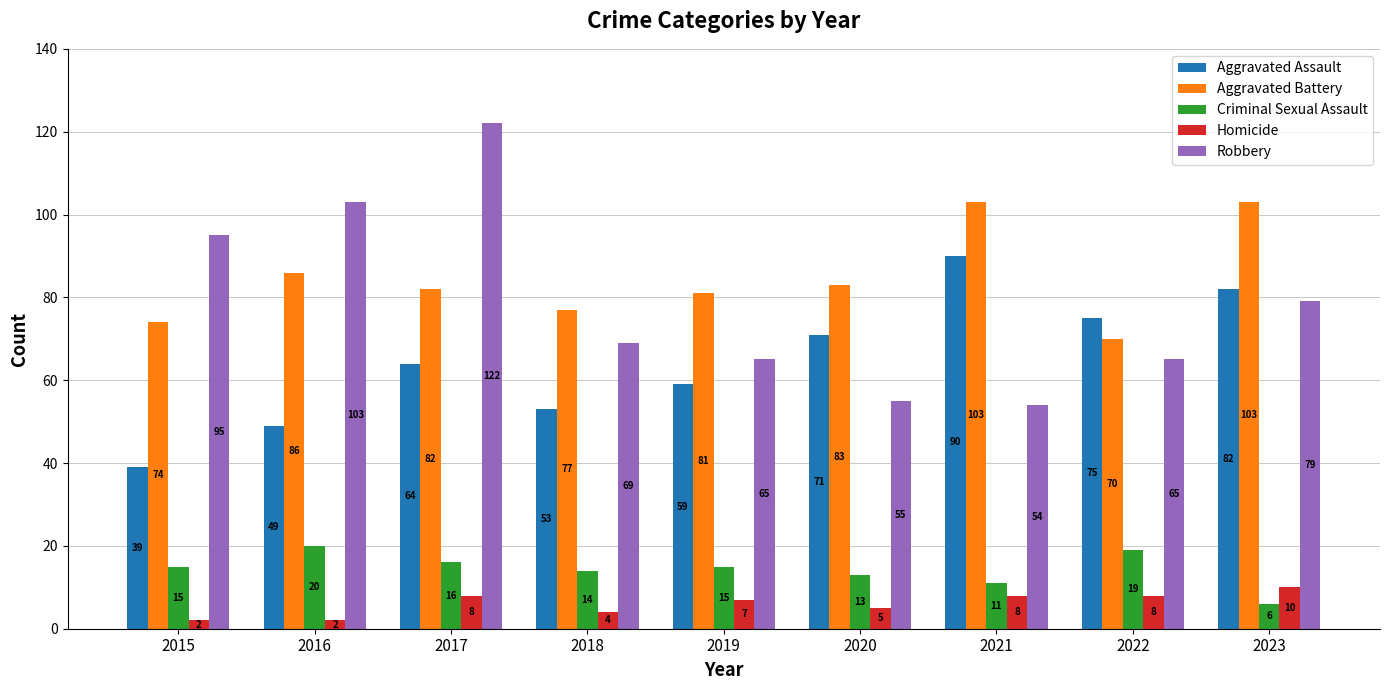

The value of Aggravated Battery at 2020 is 83. True or false?

True